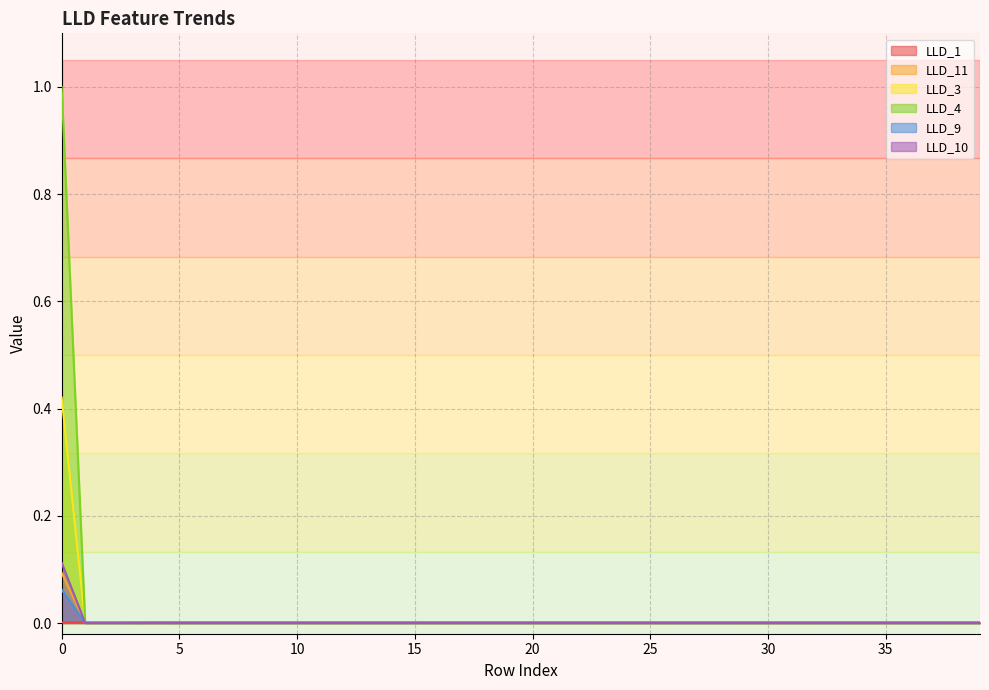

What is the highest value of the LLD_4 series?

1.0